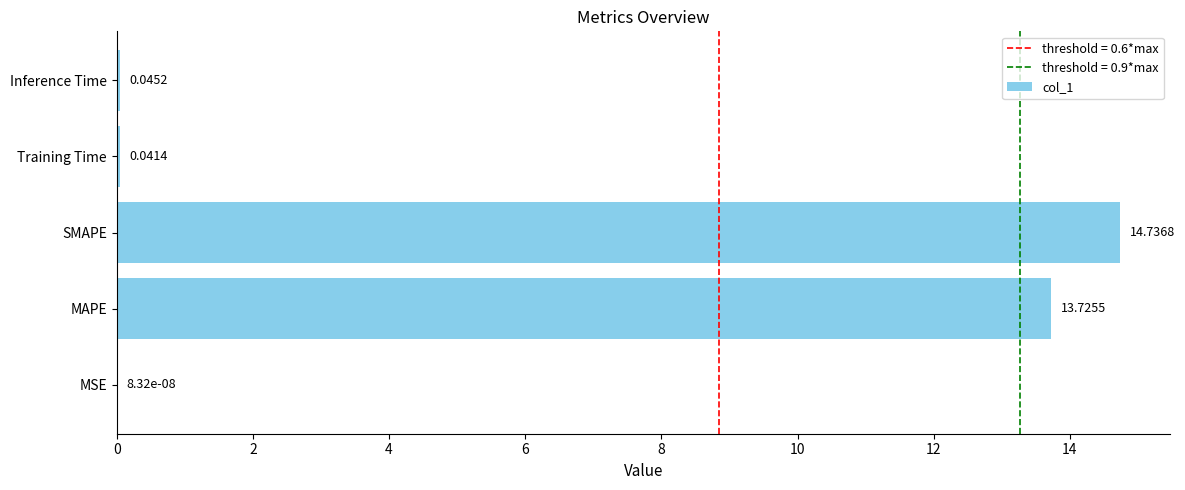

What is the sum of all values?

28.5